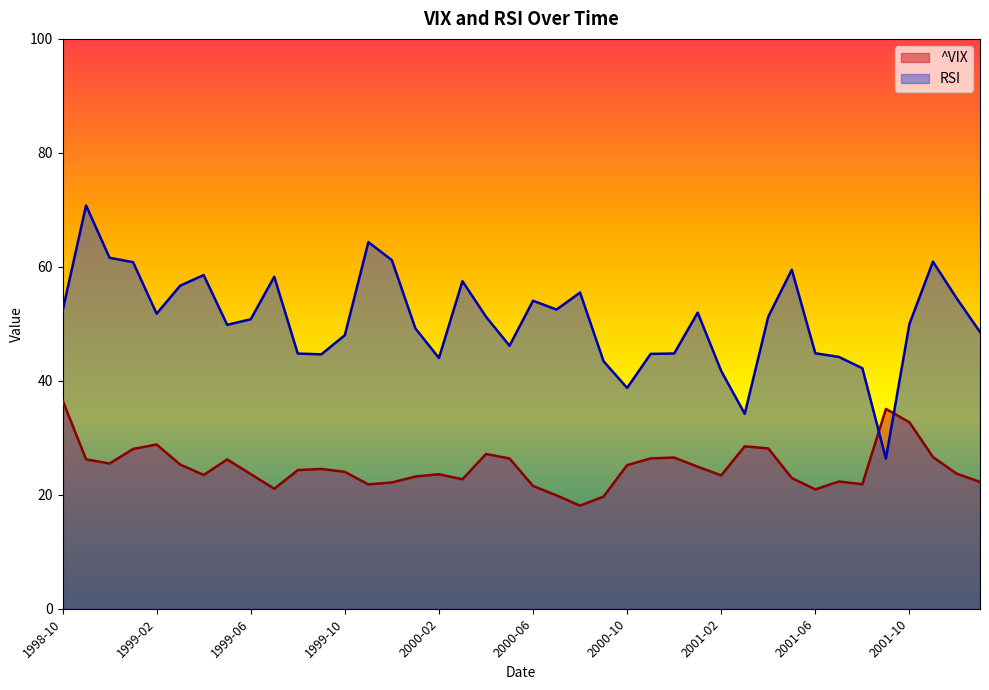

What is the spread (max minus min) of values at 2001-07?

21.9